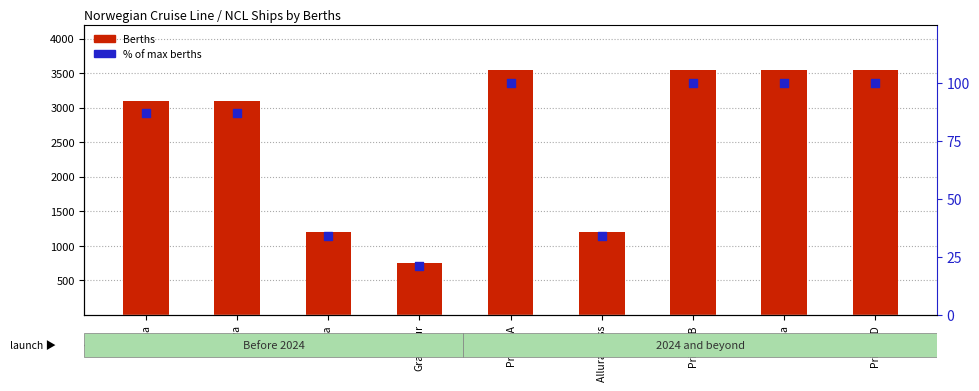

Which series has the largest Y range (max minus min)?

Berths